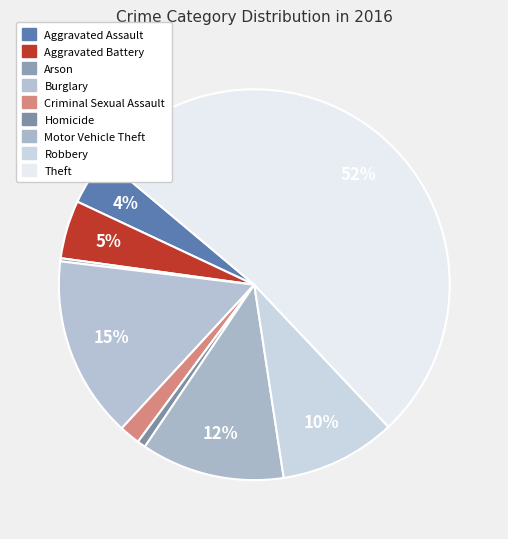

How many segments does this pie chart have?

9